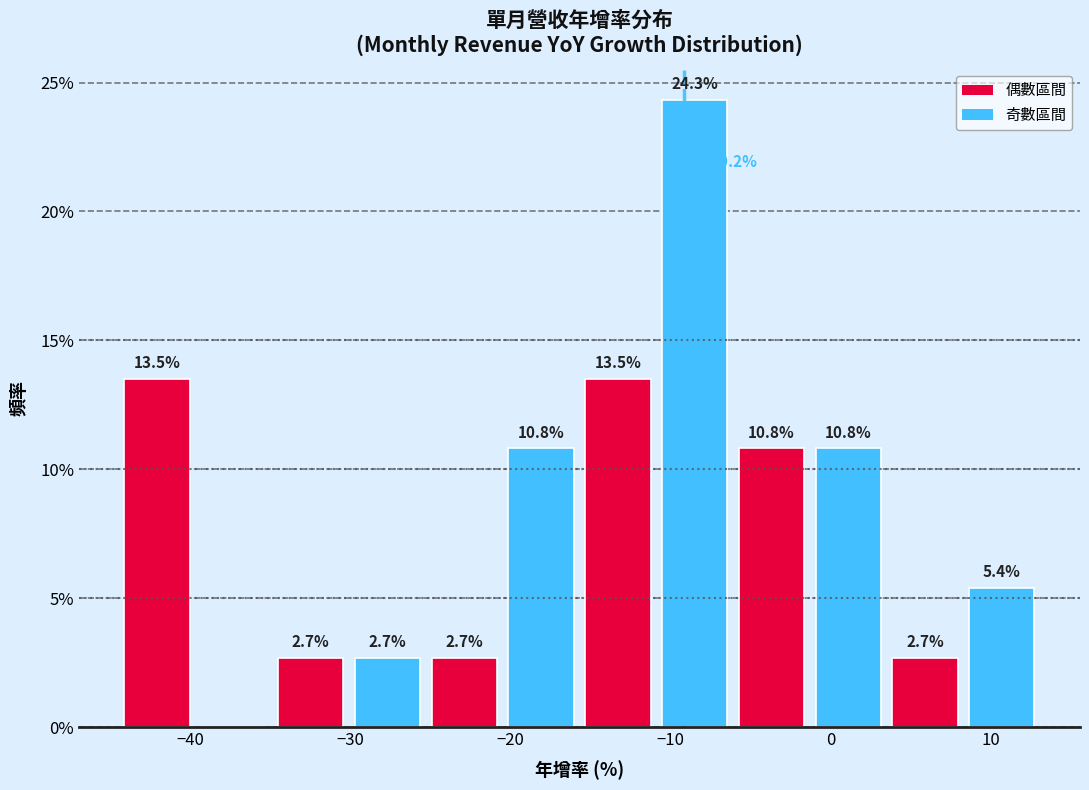

Over which range of the x-axis is the bar tallest?

-10.9 to -6.1